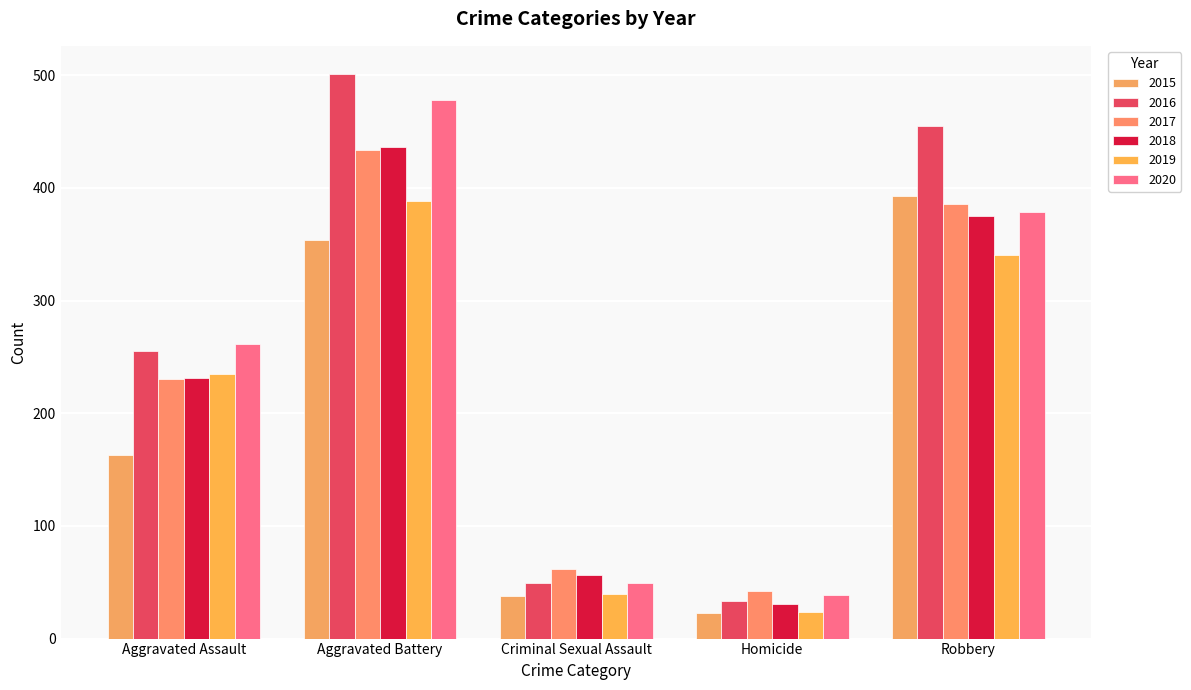

Where is 2020 nearest to the value 258?

Aggravated Assault